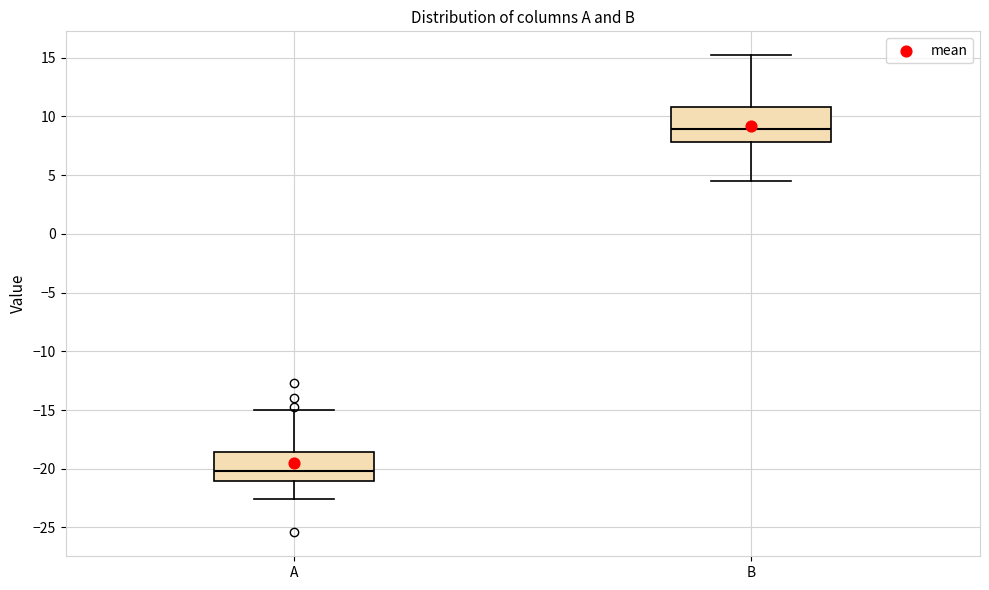

Comparing the boxes themselves (not the whiskers), which one is the tallest?

B